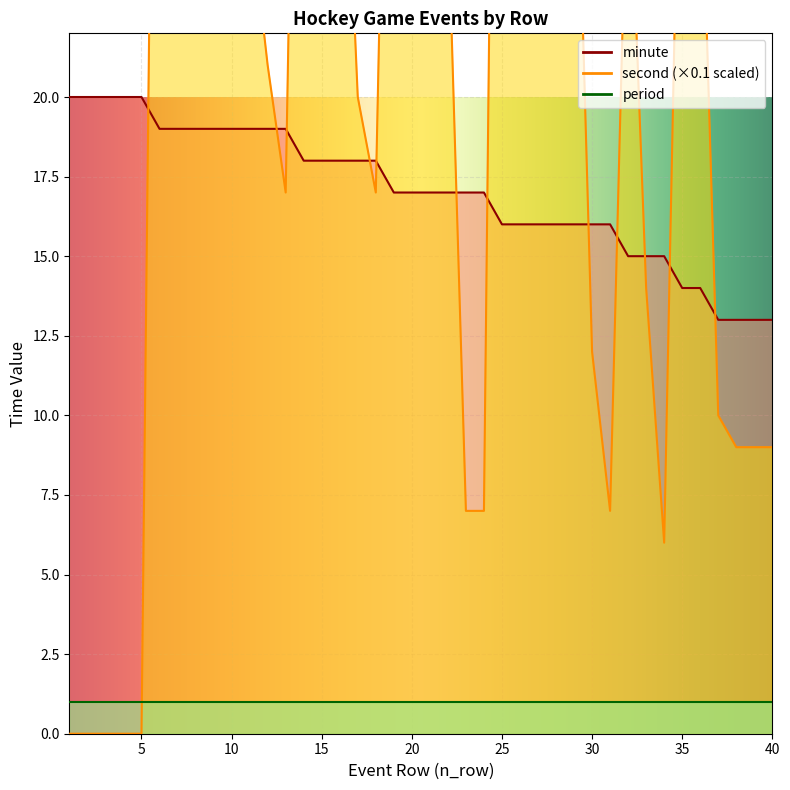

Which label corresponds to the smallest value in the chart?

1